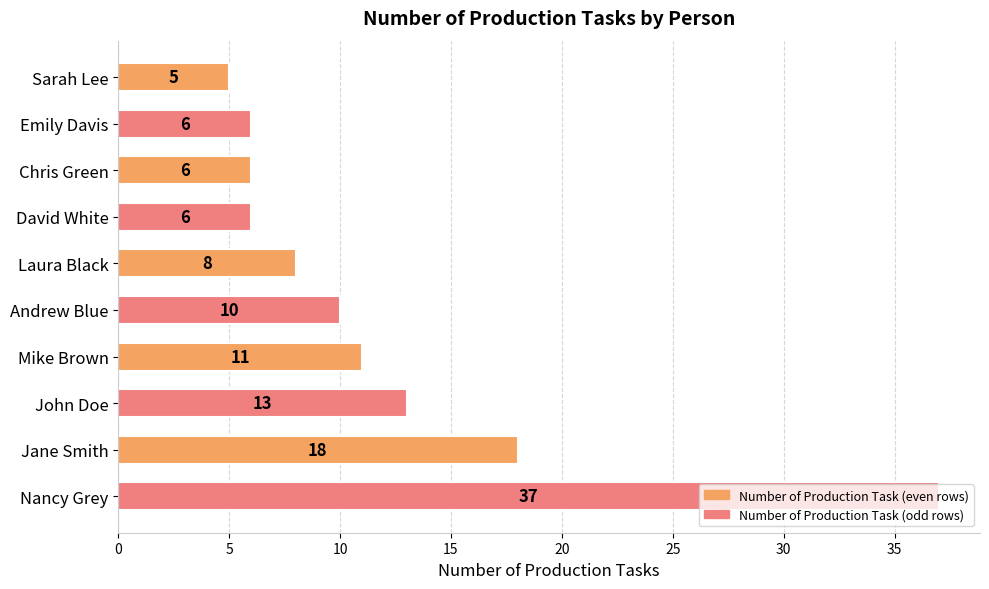

What value does the data have at Nancy Grey?

37